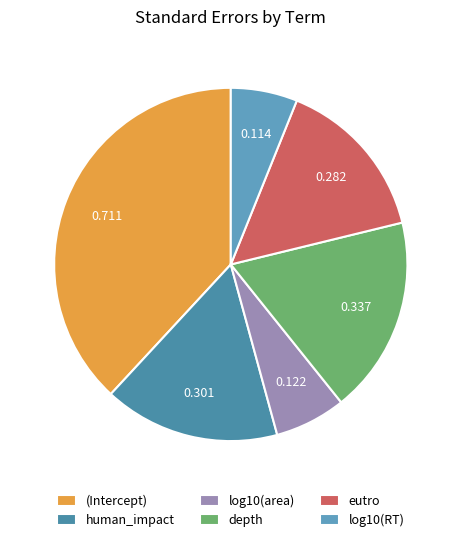

To the nearest percent, what is the average slice percentage?

17%